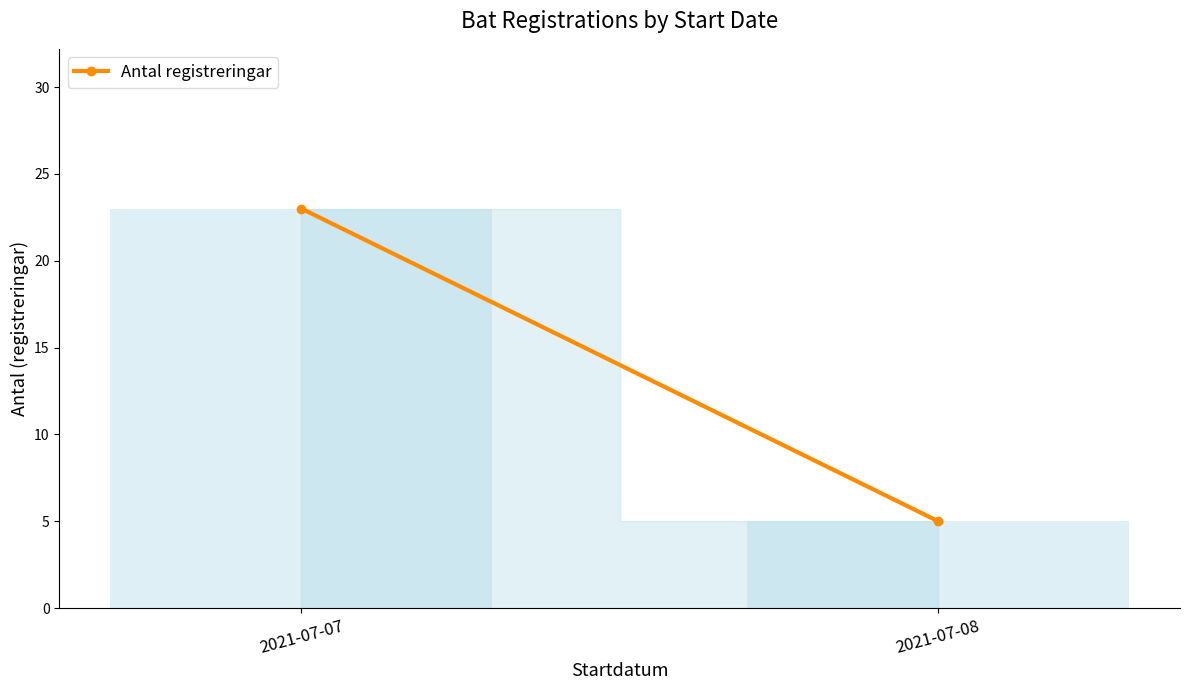

What is the average value?

14